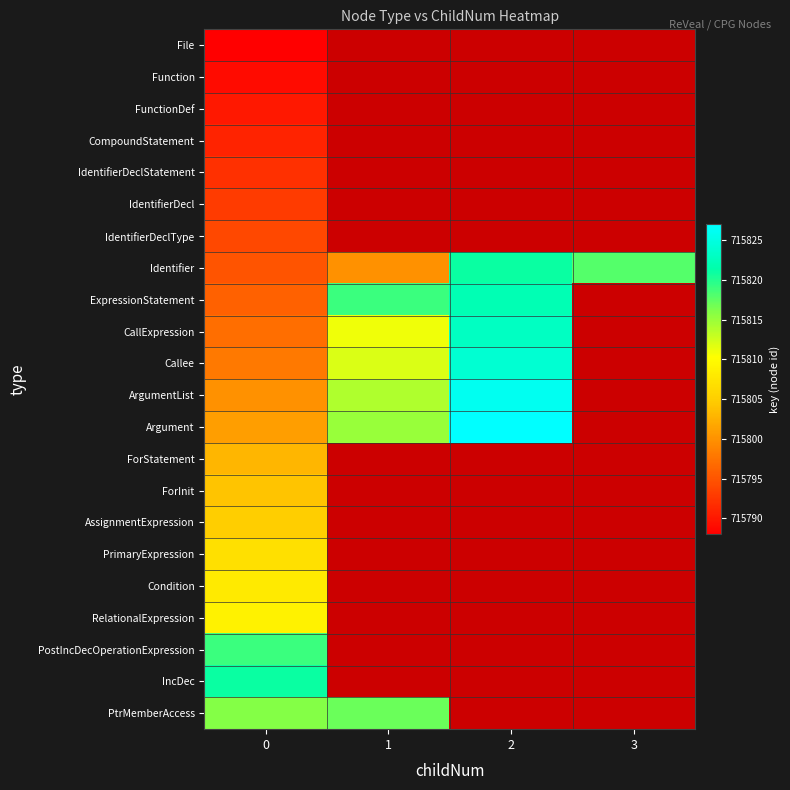

How many positive values does the ArgumentList series have?

3